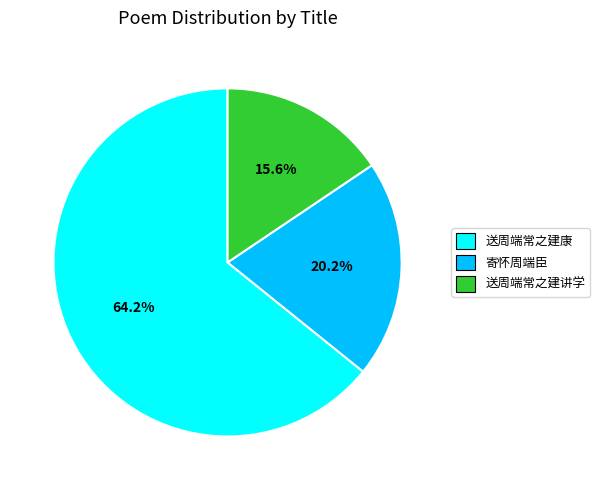

Is it true that 送周端常之建讲学 is 16% of the pie?

True